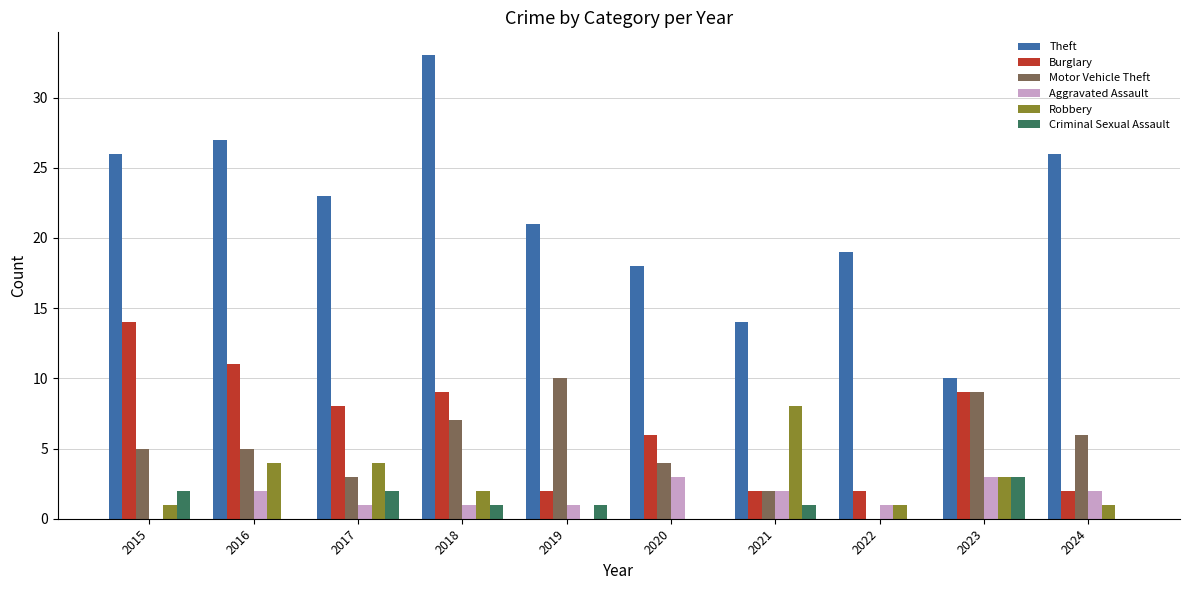

Reading left to right, extract all data points from this chart.

Theft: 26	27	23	33	21	18	14	19	10	26
Burglary: 14	11	8	9	2	6	2	2	9	2
Motor Vehicle Theft: 5	5	3	7	10	4	2	0	9	6
Aggravated Assault: 0	2	1	1	1	3	2	1	3	2
Robbery: 1	4	4	2	0	0	8	1	3	1
Criminal Sexual Assault: 2	0	2	1	1	0	1	0	3	0